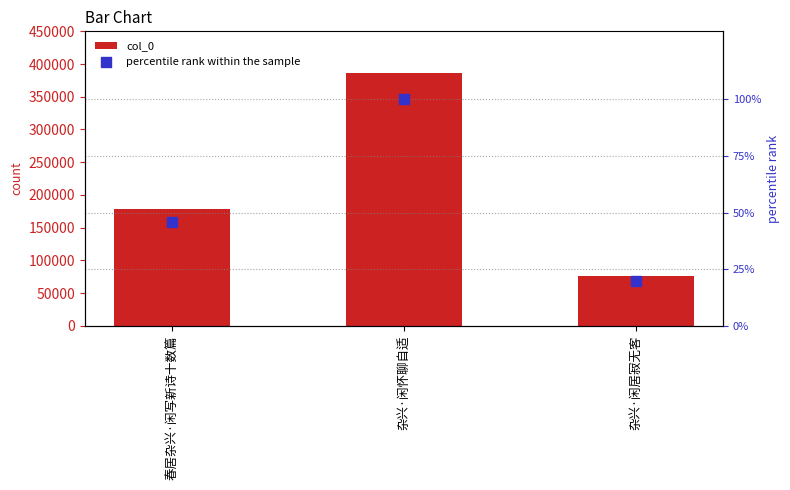

Which series reaches the minimum Y coordinate?

percentile rank within the sample